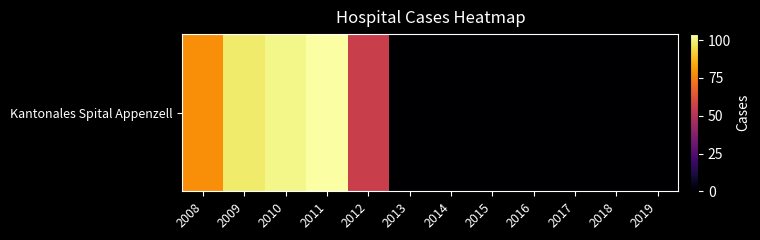

What is the change in value from 2011 to 2013?

-104